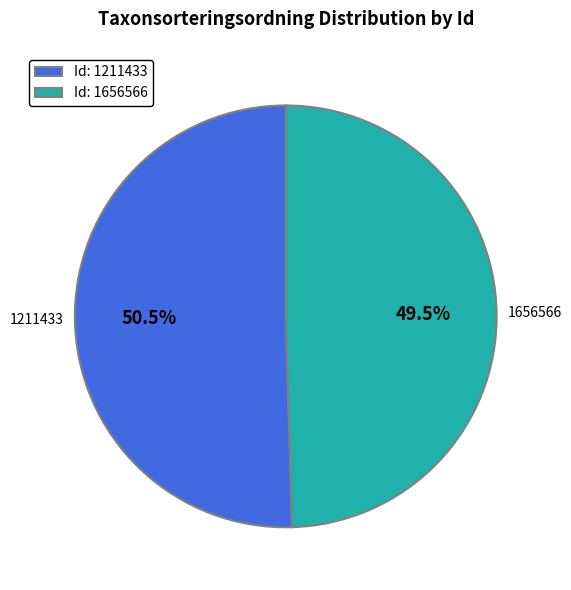

Combined, what portion of the pie is Id: 1656566 and Id: 1211433?

100.0%